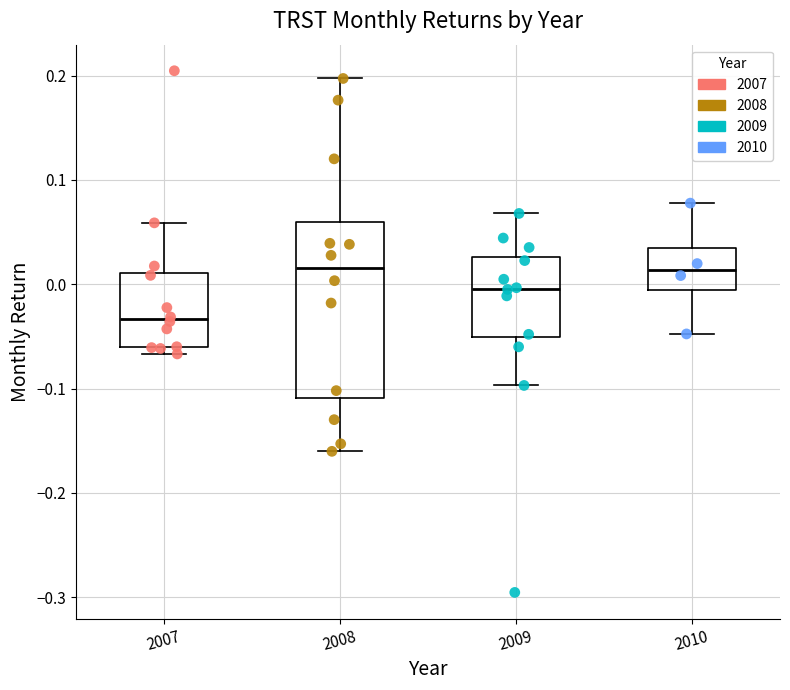

Which box is the tallest, from its lower edge to its upper edge?

2008